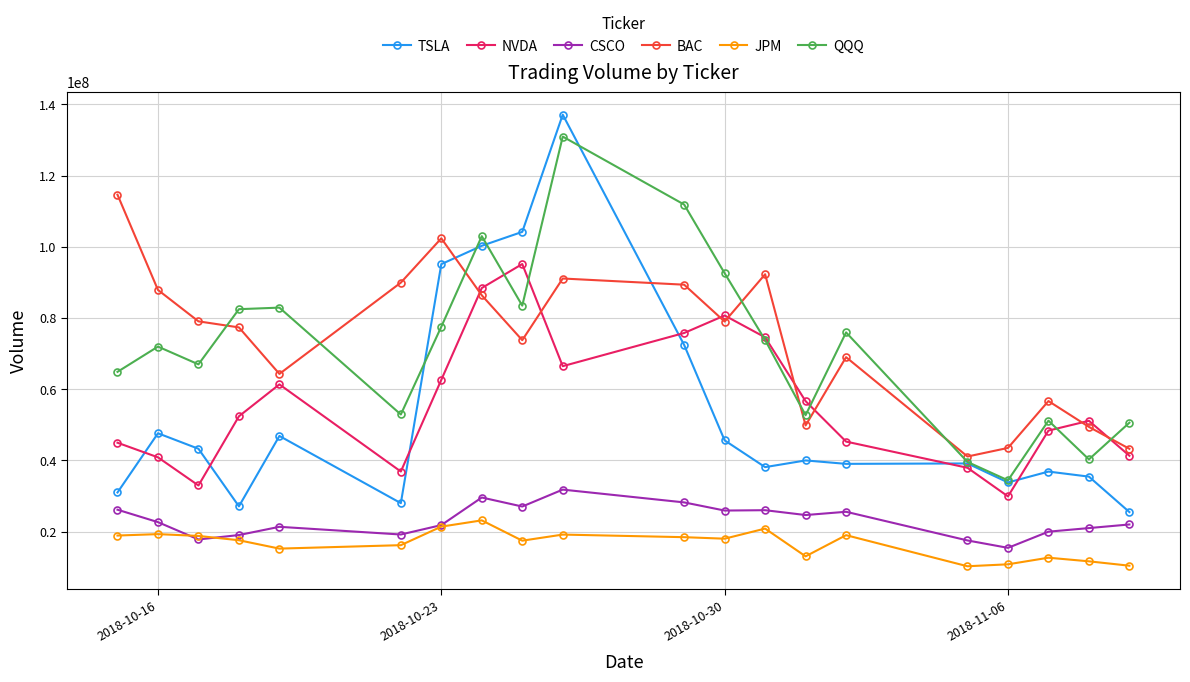

Does the chart display data point markers on the line(s)?

Yes